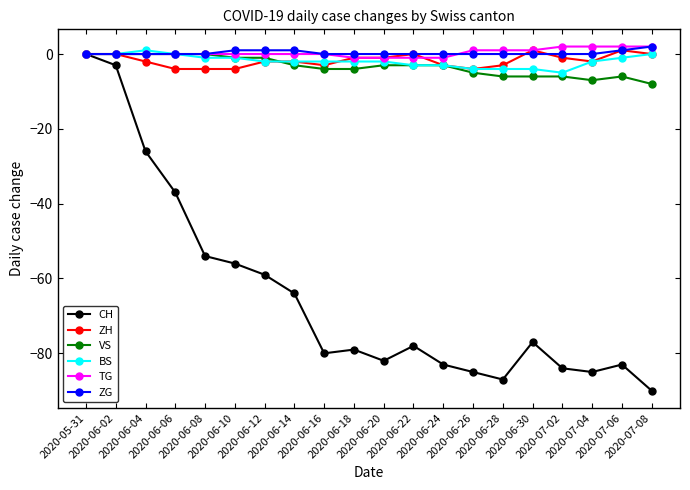

What is the value of the BS point at the 16th from the left?

-4